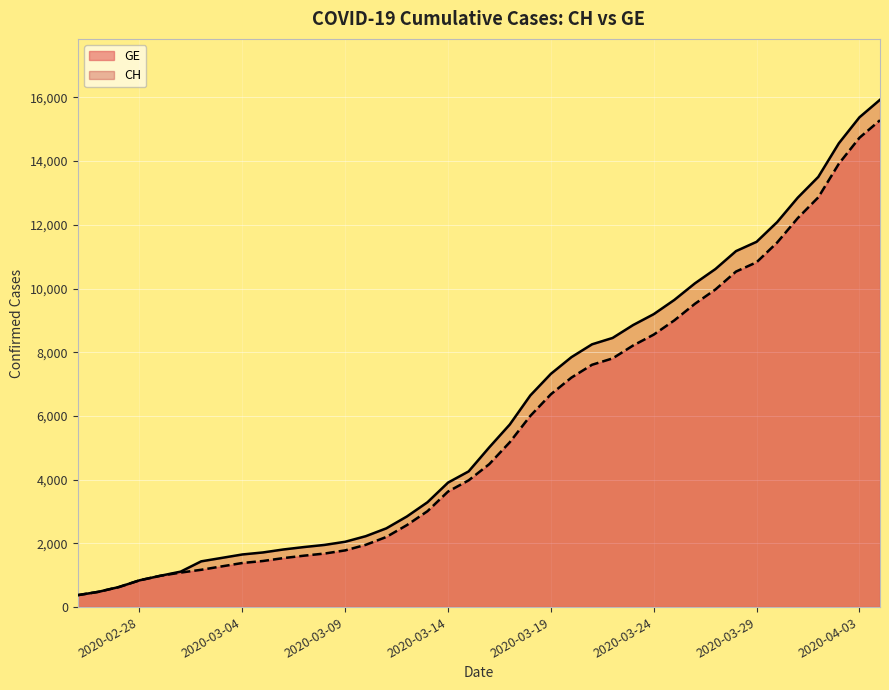

What is the lowest value of the CH series?

375